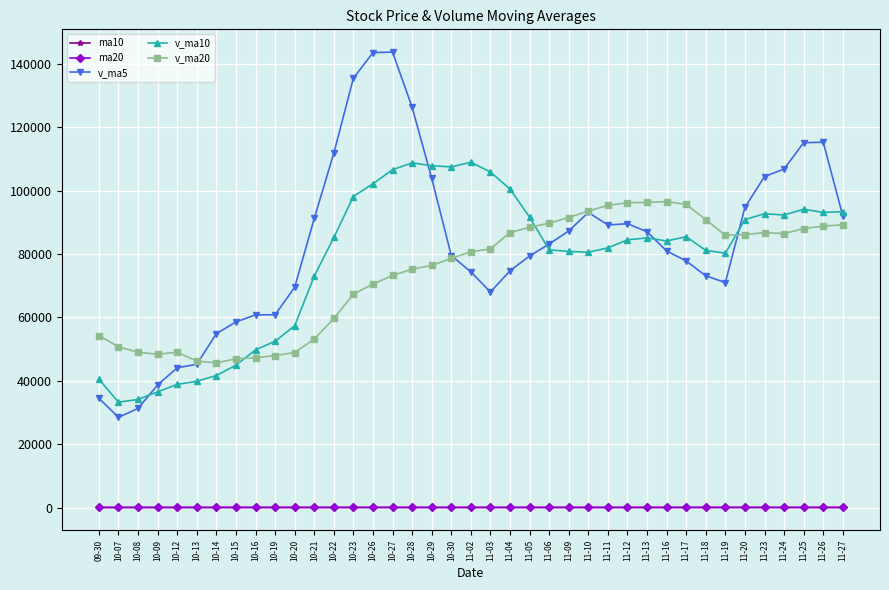

True or false: v_ma20 and ma10 intersect in this chart.

False